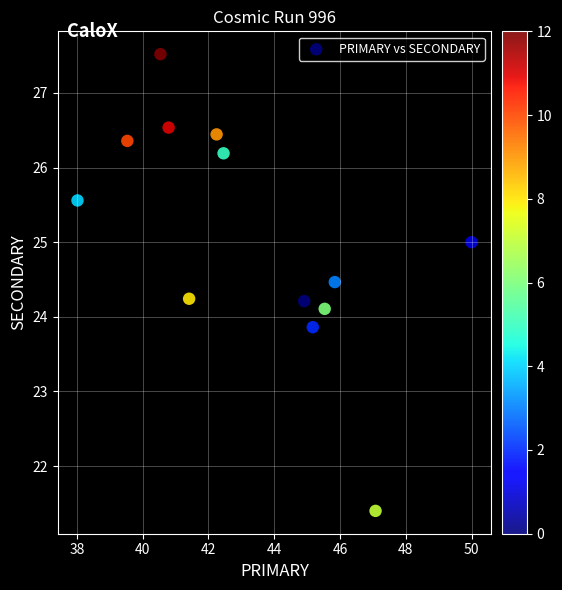

What is the range of X values (max minus min)?

12.0